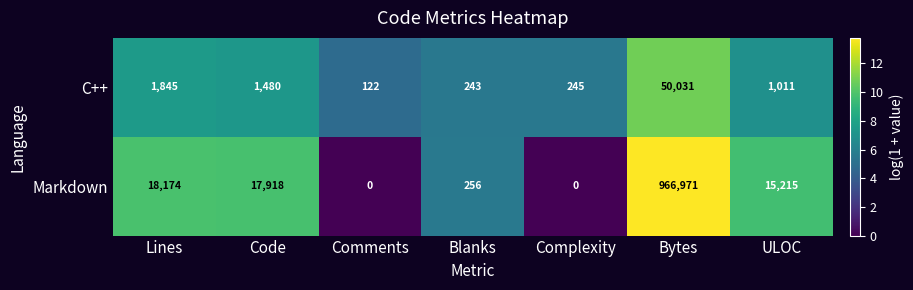

Which series changed the most between Comments and Blanks?

Markdown